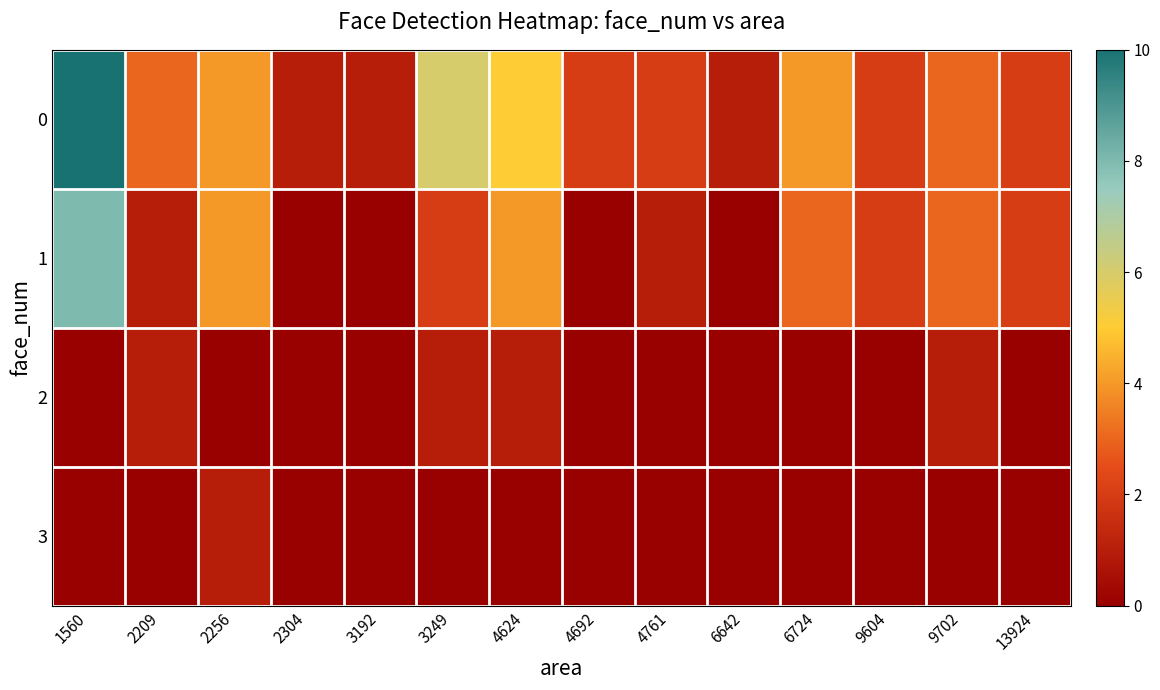

Rank the series by their maximum value, from highest to lowest.

0, 1, 2, 3